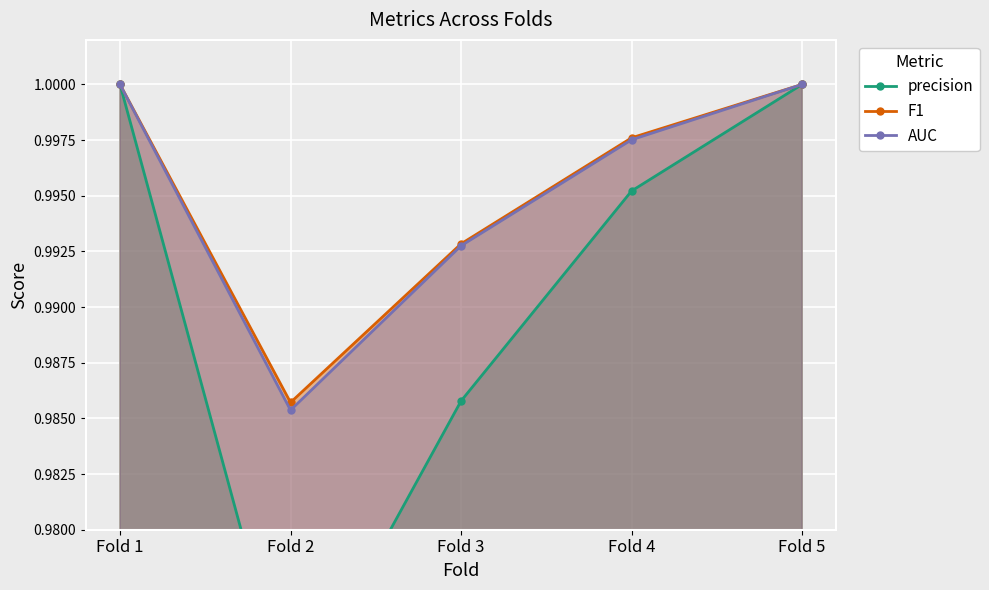

What is the maximum value for AUC?

1.0